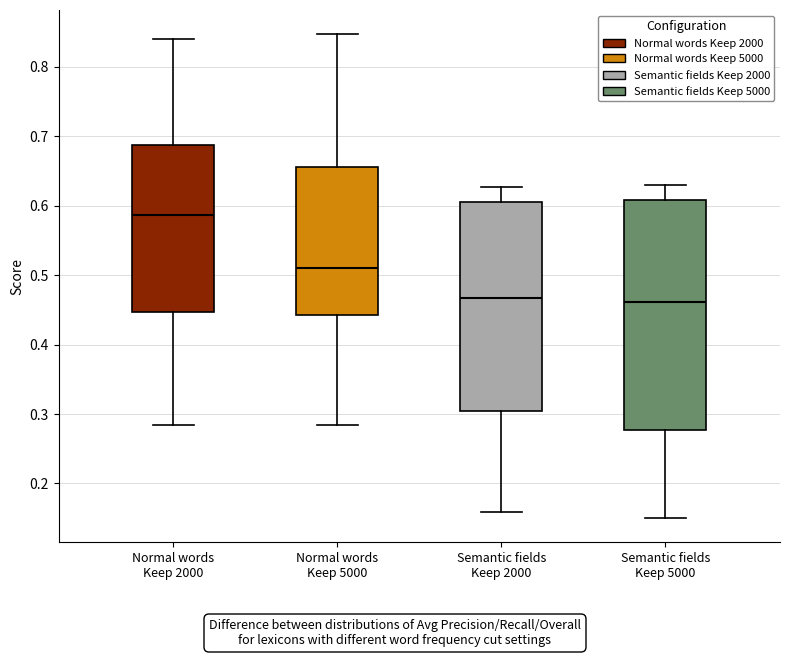

Reading left to right, read every box against the y-axis: the position of its median line, the range the box covers, and the ends of its whiskers. The values are not printed on the chart, so give them approximately, as read against the axis.

Normal words Keep 2000: median 0.59, box 0.45 to 0.69, whiskers 0.28 to 0.84
Normal words Keep 5000: median 0.51, box 0.44 to 0.66, whiskers 0.28 to 0.85
Semantic fields Keep 2000: median 0.47, box 0.30 to 0.60, whiskers 0.16 to 0.63
Semantic fields Keep 5000: median 0.46, box 0.28 to 0.61, whiskers 0.15 to 0.63